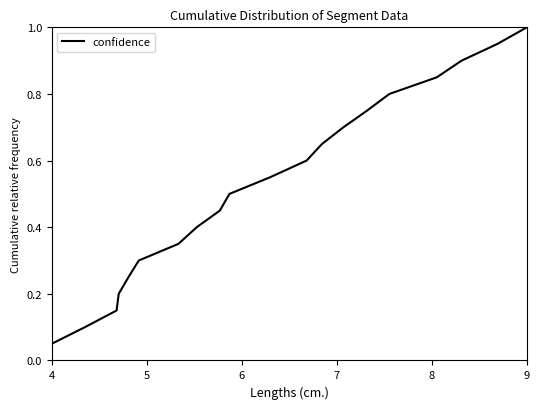

What is the maximum value shown in the chart?

1.0